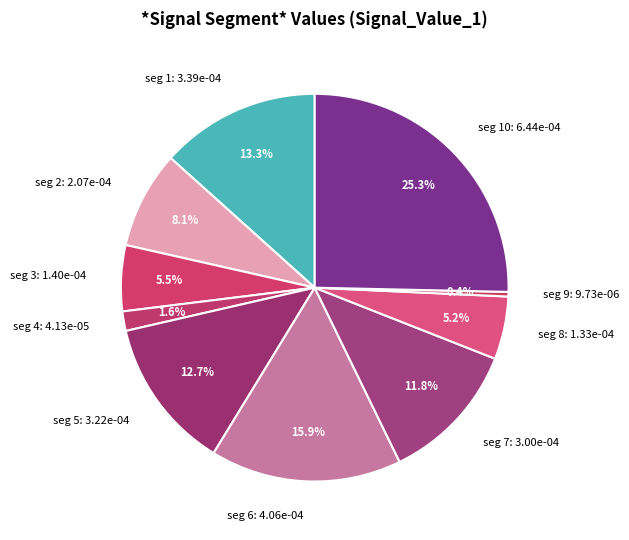

Which has a higher value, seg 2: 2.07e-04 or seg 7: 3.00e-04?

seg 7: 3.00e-04